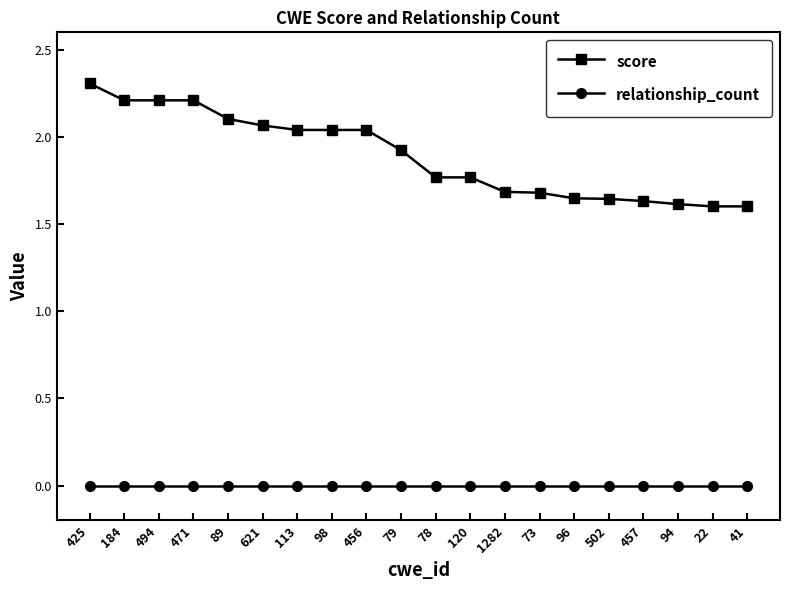

What position from the right is 184?

19